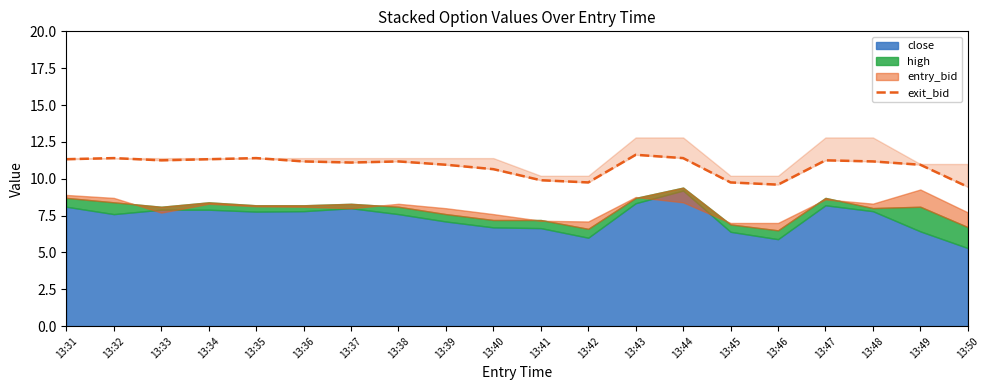

Does the chart display data point markers on the line(s)?

No